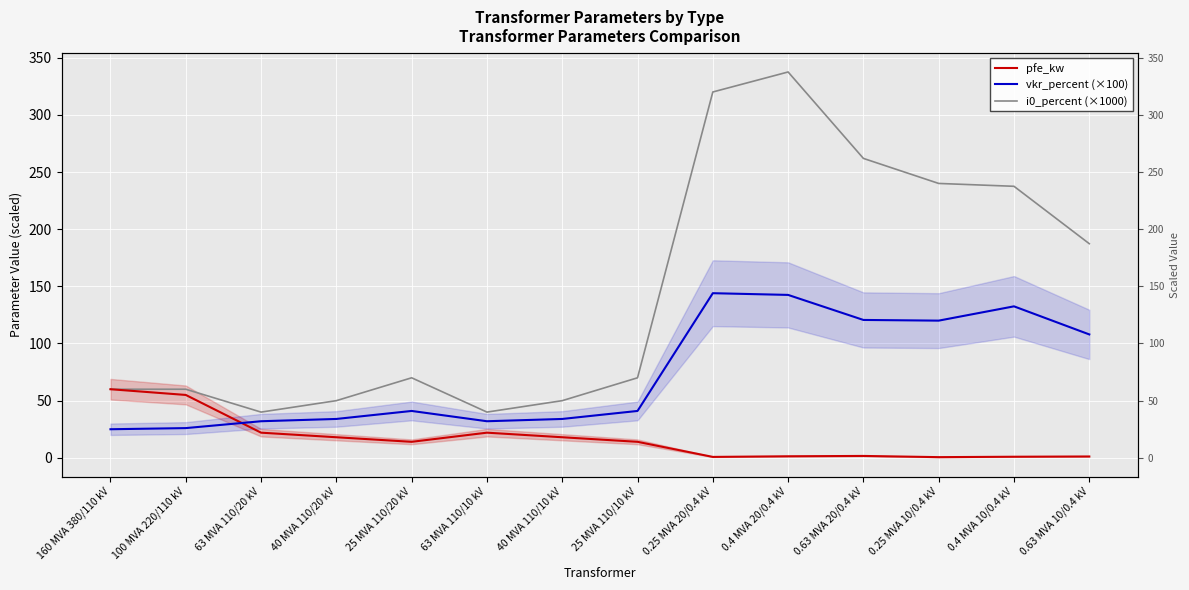

Rank the categories by vkr_percent (×100) value from lowest to highest.

160 MVA 380/110 kV, 100 MVA 220/110 kV, 63 MVA 110/20 kV, 63 MVA 110/10 kV, 40 MVA 110/20 kV, 40 MVA 110/10 kV, 25 MVA 110/20 kV, 25 MVA 110/10 kV, 0.63 MVA 10/0.4 kV, 0.25 MVA 10/0.4 kV, 0.63 MVA 20/0.4 kV, 0.4 MVA 10/0.4 kV, 0.4 MVA 20/0.4 kV, 0.25 MVA 20/0.4 kV